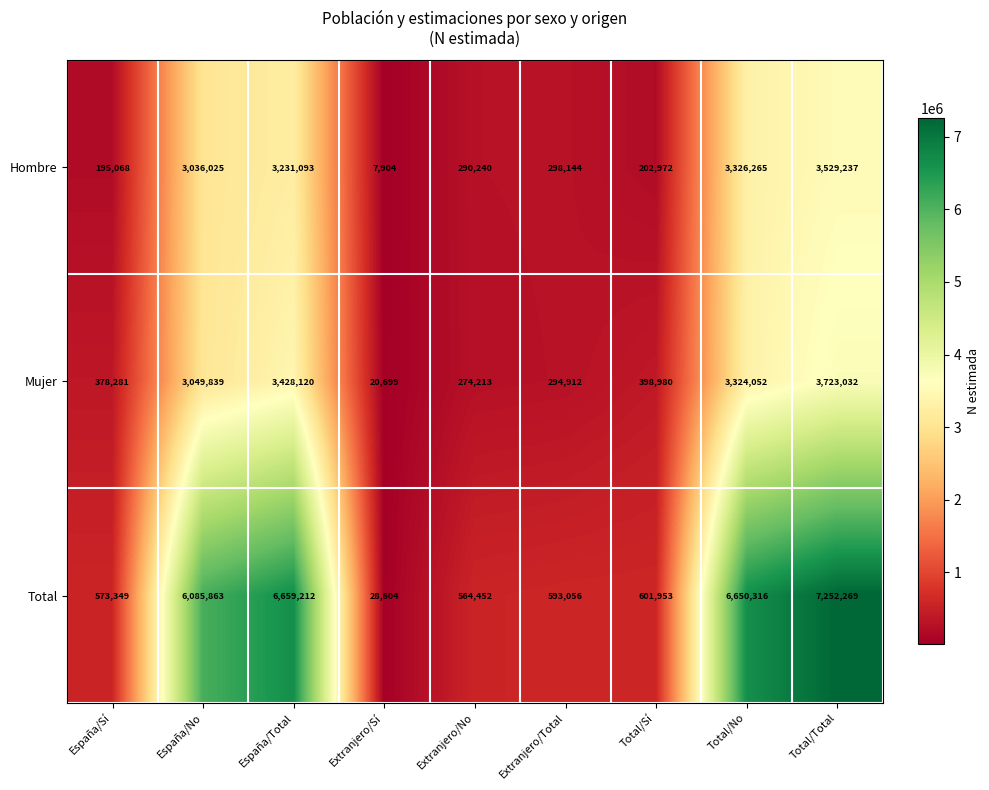

The value of Mujer at Total/Sí is 710206. True or false?

False